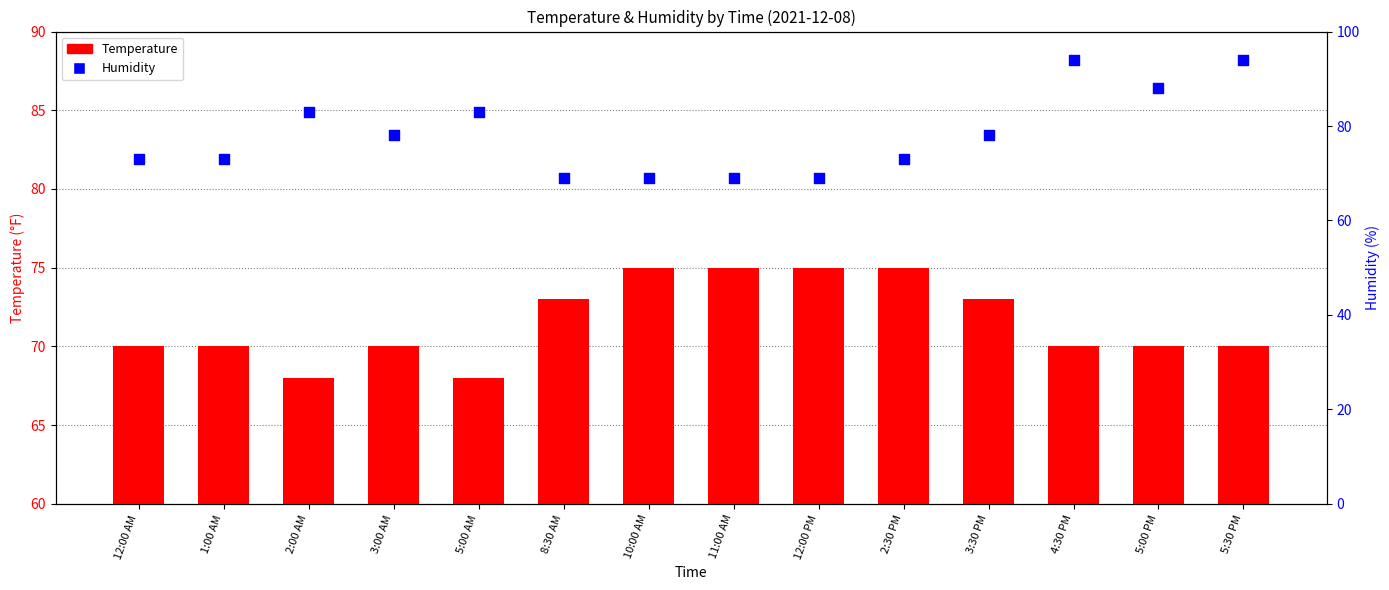

Which series has the widest spread of Y values?

Humidity